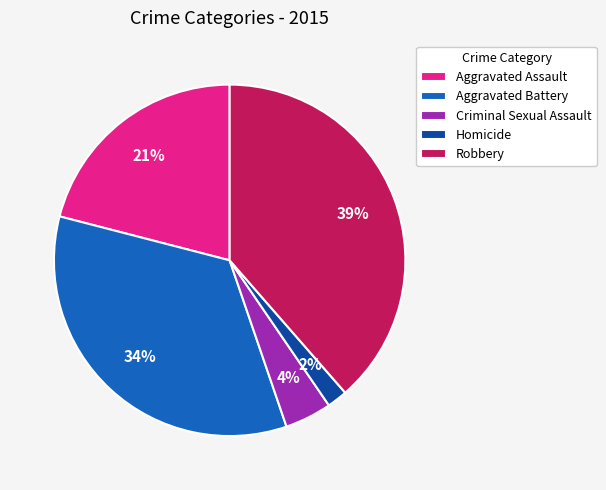

Is the sum of Criminal Sexual Assault and Robbery greater than half?

No